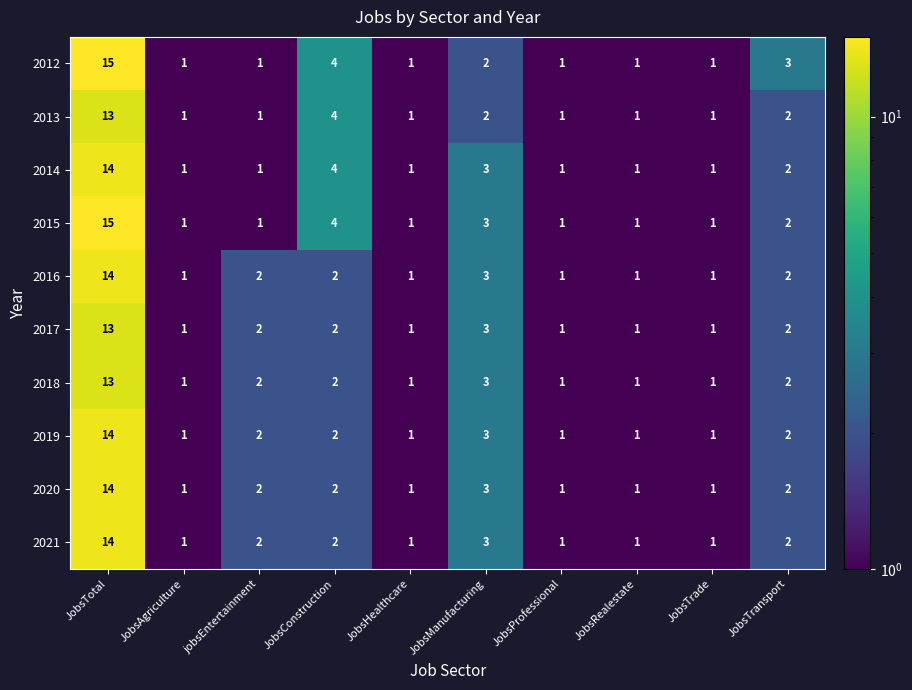

At how many categories does at least one series exceed 12?

1